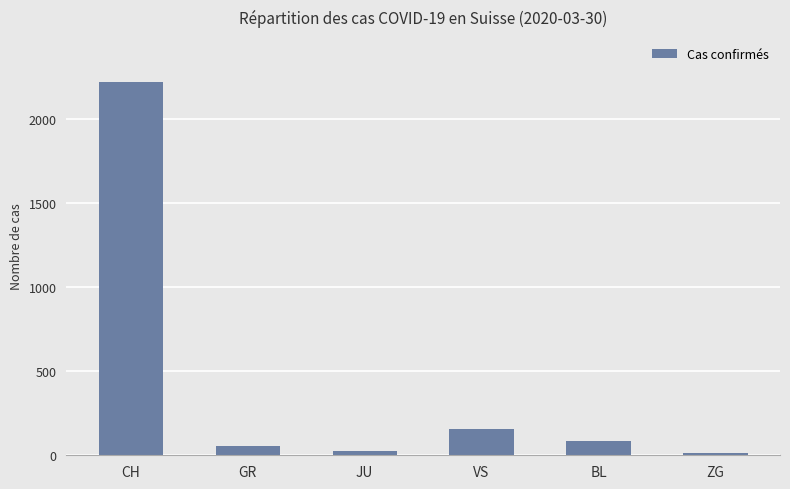

What is the difference between the second highest and minimum values?

141